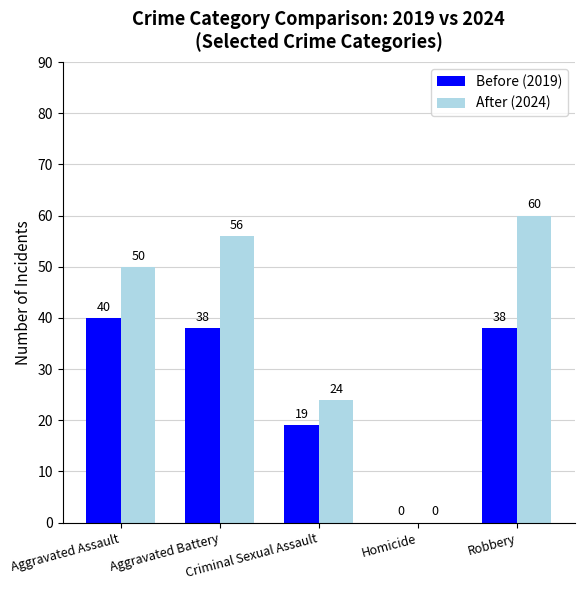

What is the maximum value shown in the chart?

60